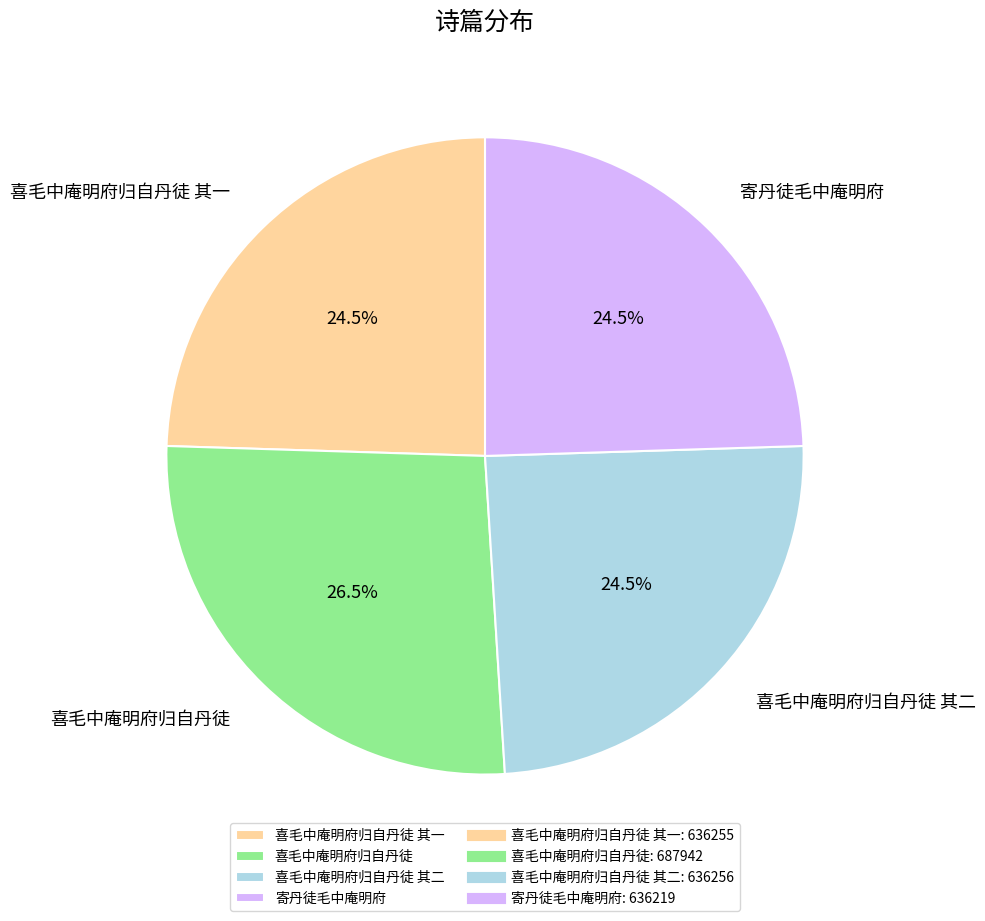

Is the sum of 寄丹徒毛中庵明府 and 喜毛中庵明府归自丹徒 其二 greater than half?

No